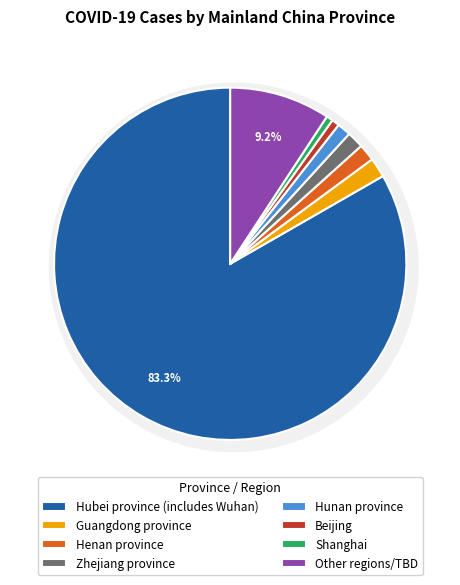

Is there any slice that represents more than half of the pie?

Yes